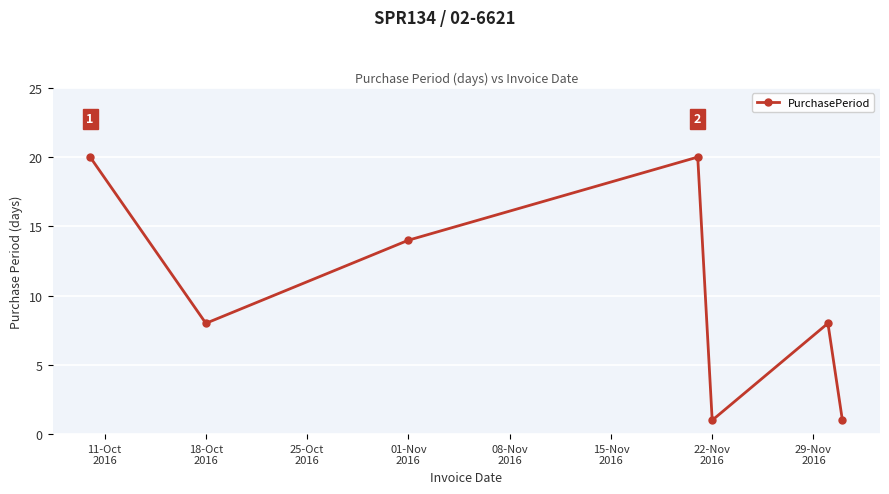

True or false: there are more than 2 points higher than both neighbors.

False